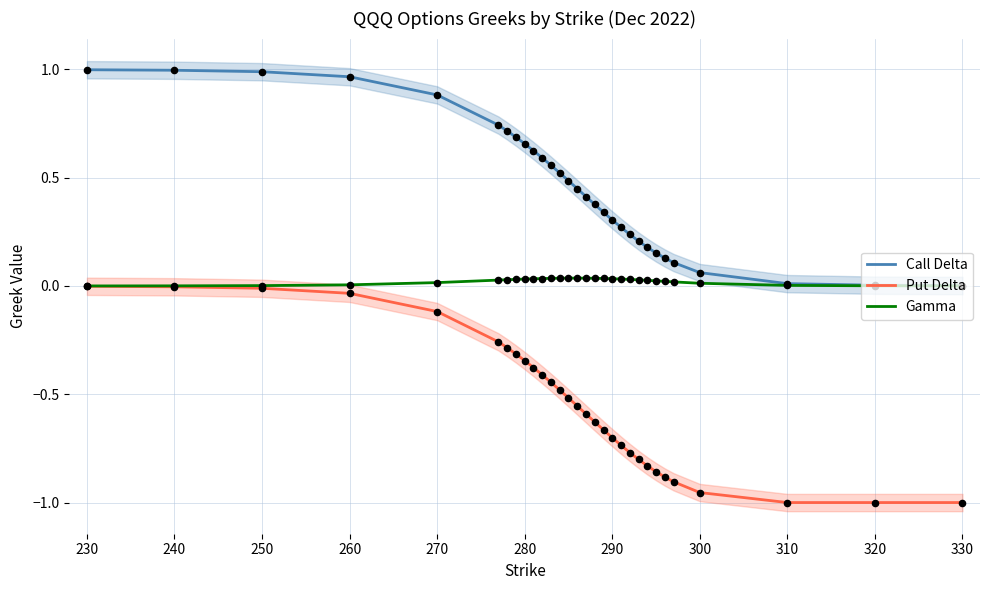

At which category is the sum across all series the highest?

230